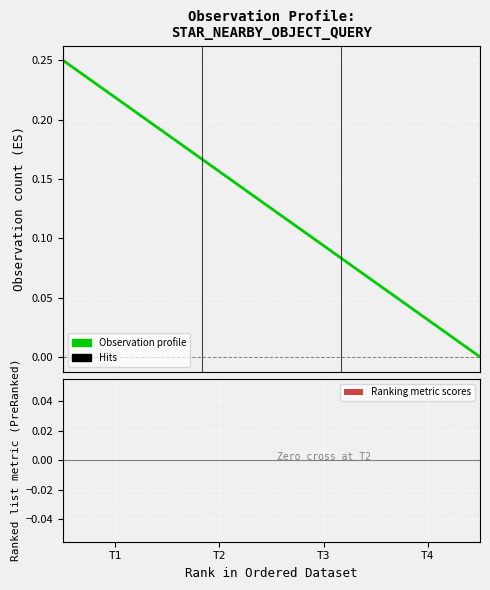

True or false: the data has more than 0 interior local peaks.

False